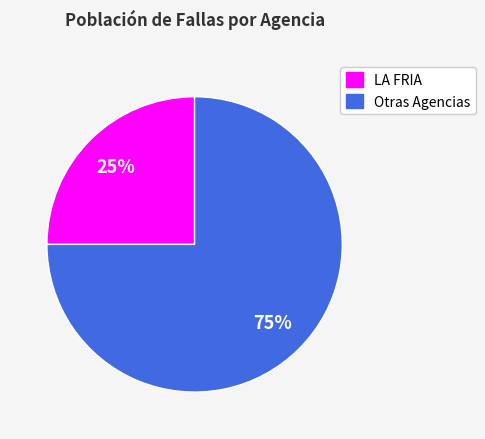

Between LA FRIA and Otras Agencias, which is larger?

Otras Agencias